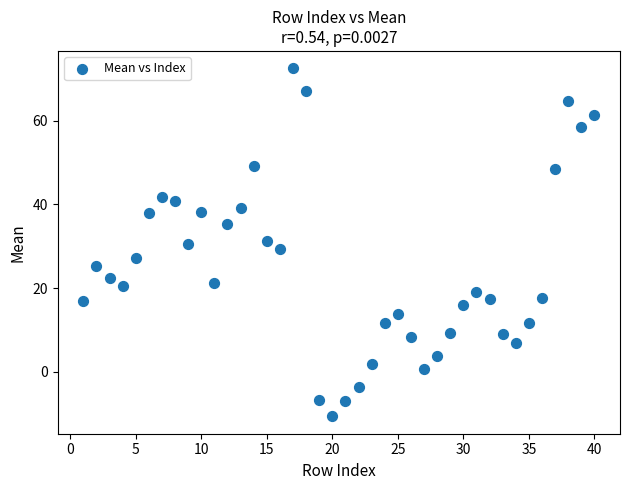

What is the range of Y values (max minus min)?

83.2